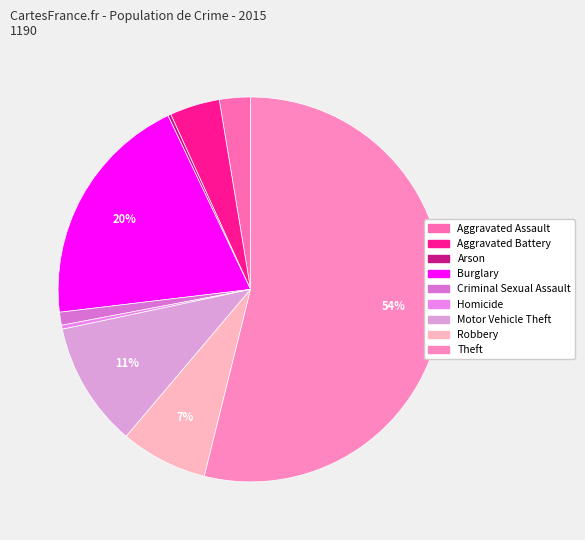

To the nearest percent, what portion does Aggravated Assault represent?

3%